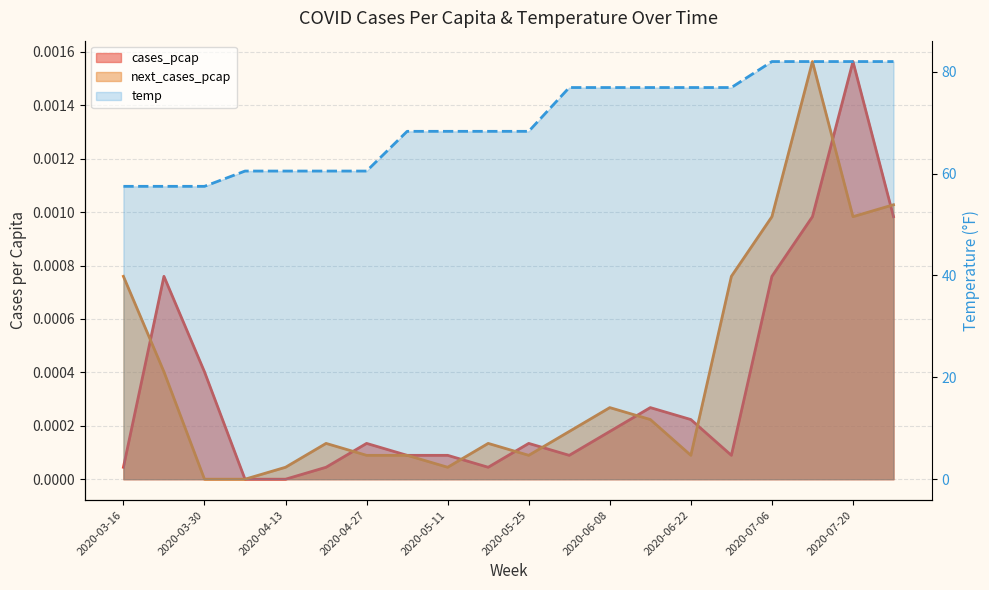

What is the difference between the highest and lowest values at 2020-04-06?

60.5